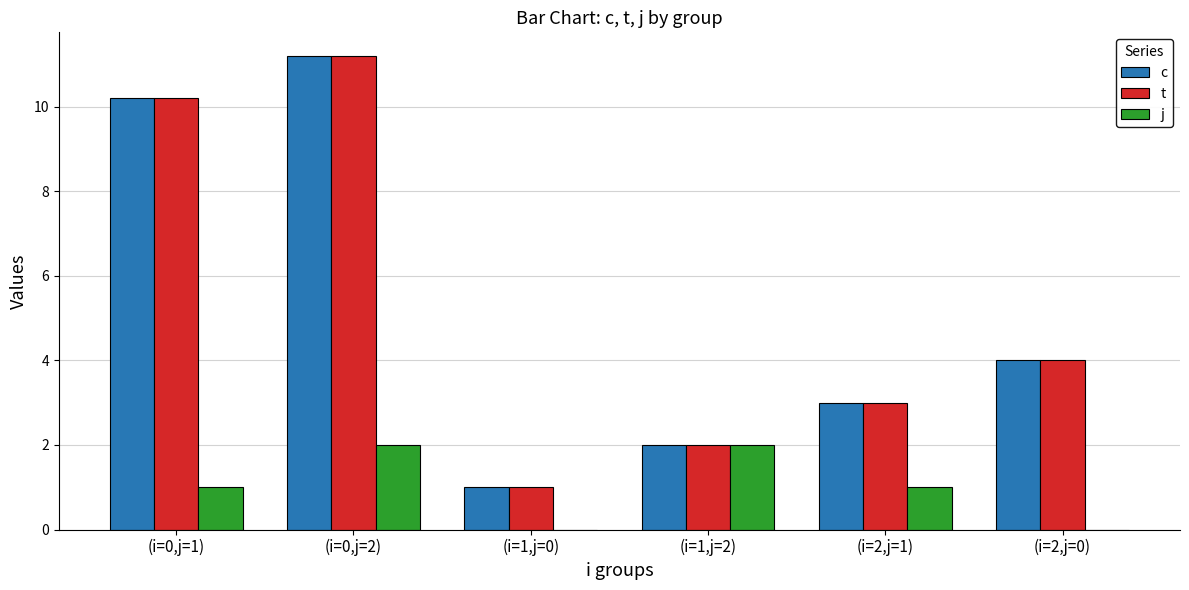

Which category has the highest value in the t series?

(i=0,j=2)